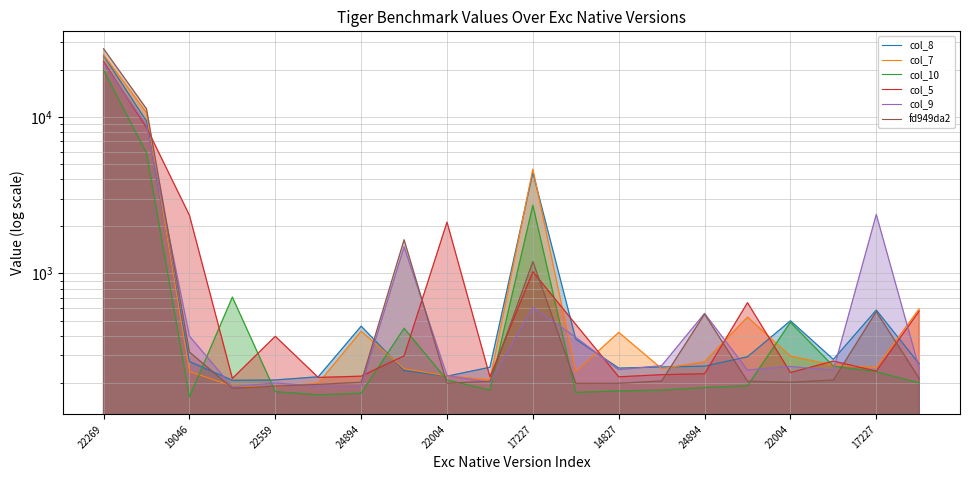

Reading left to right, extract all data points from this chart.

col_8: 24616	9393	274	208	209	219	461	240	221	252	4410	381	249	253	256	294	499	283	584	265
col_7: 24894	10623	237	191	190	199	428	247	222	209	4638	236	421	247	273	527	297	260	251	596
col_10: 19836	5889	163	707	176	168	172	447	209	180	2728	174	178	180	187	192	488	256	236	200
col_5: 22559	8550	2354	214	397	217	221	298	2128	219	1027	473	219	226	229	651	233	276	238	576
col_9: 22004	8818	398	189	200	191	191	1481	223	202	608	391	243	258	556	242	255	241	2383	248
fd949da2: 27225	11252	315	185	191	196	202	1642	199	205	1193	199	199	206	551	205	202	209	571	214